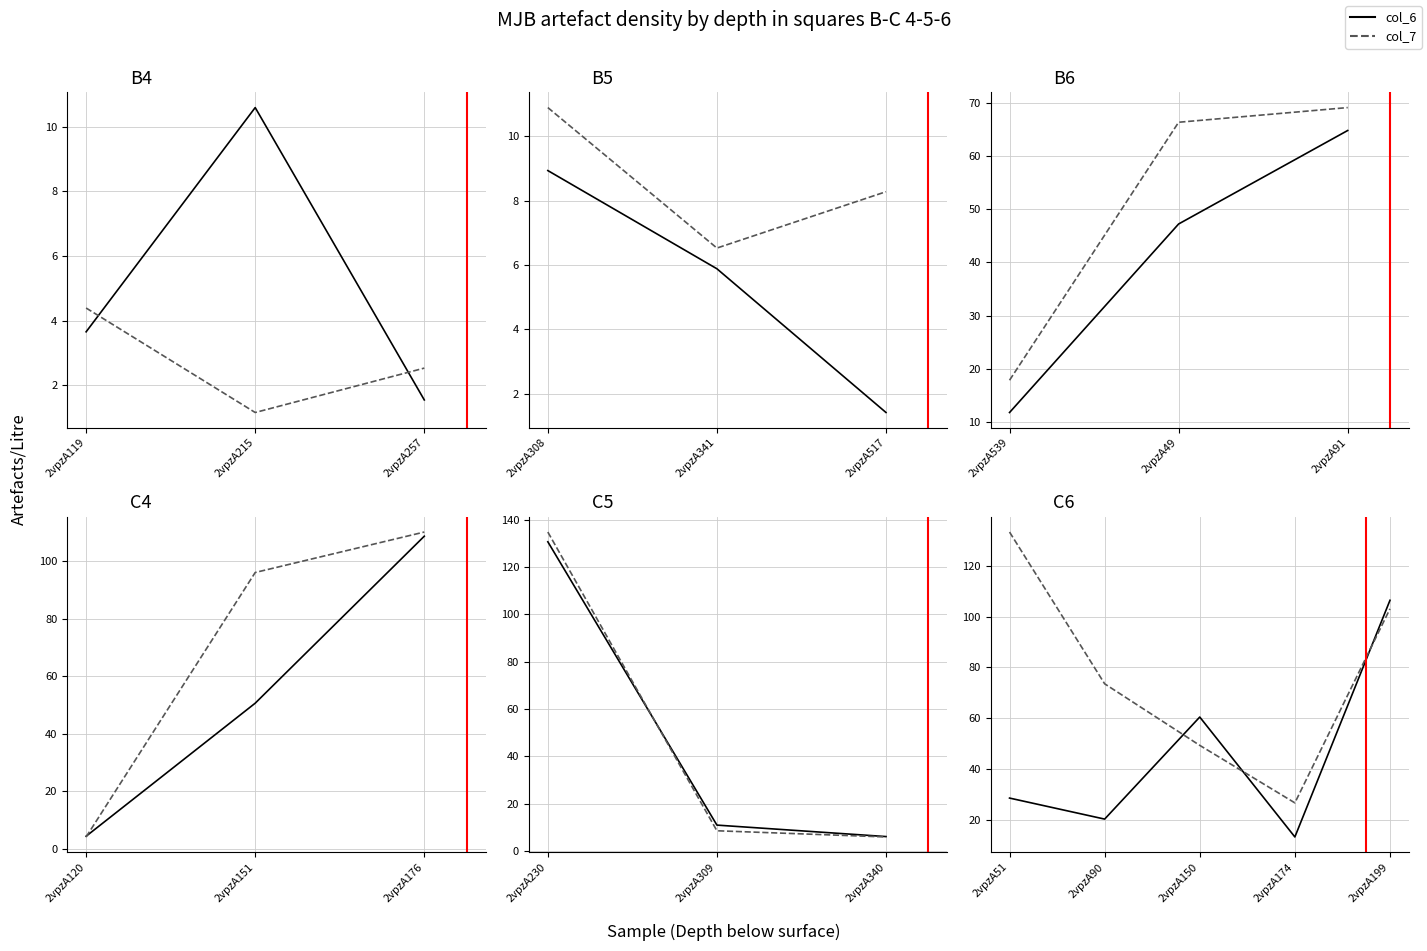

Rank the series by their average value, from highest to lowest.

col_7, col_6